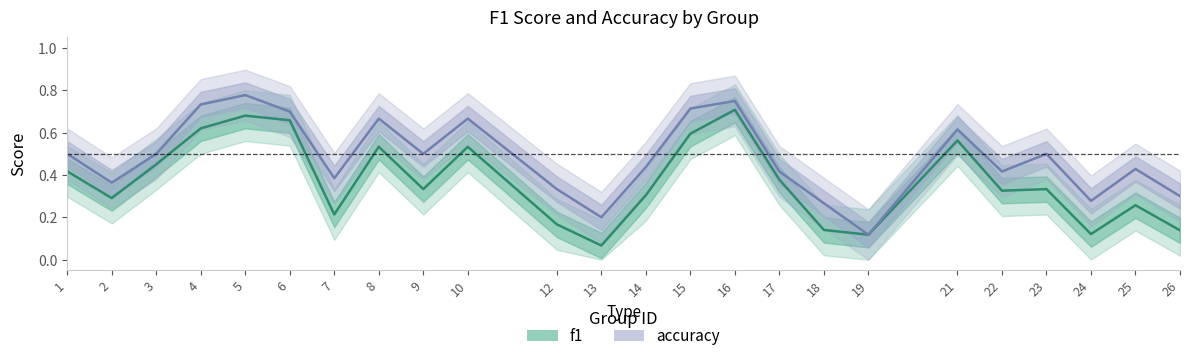

What is the total value across all series at 13?

0.3